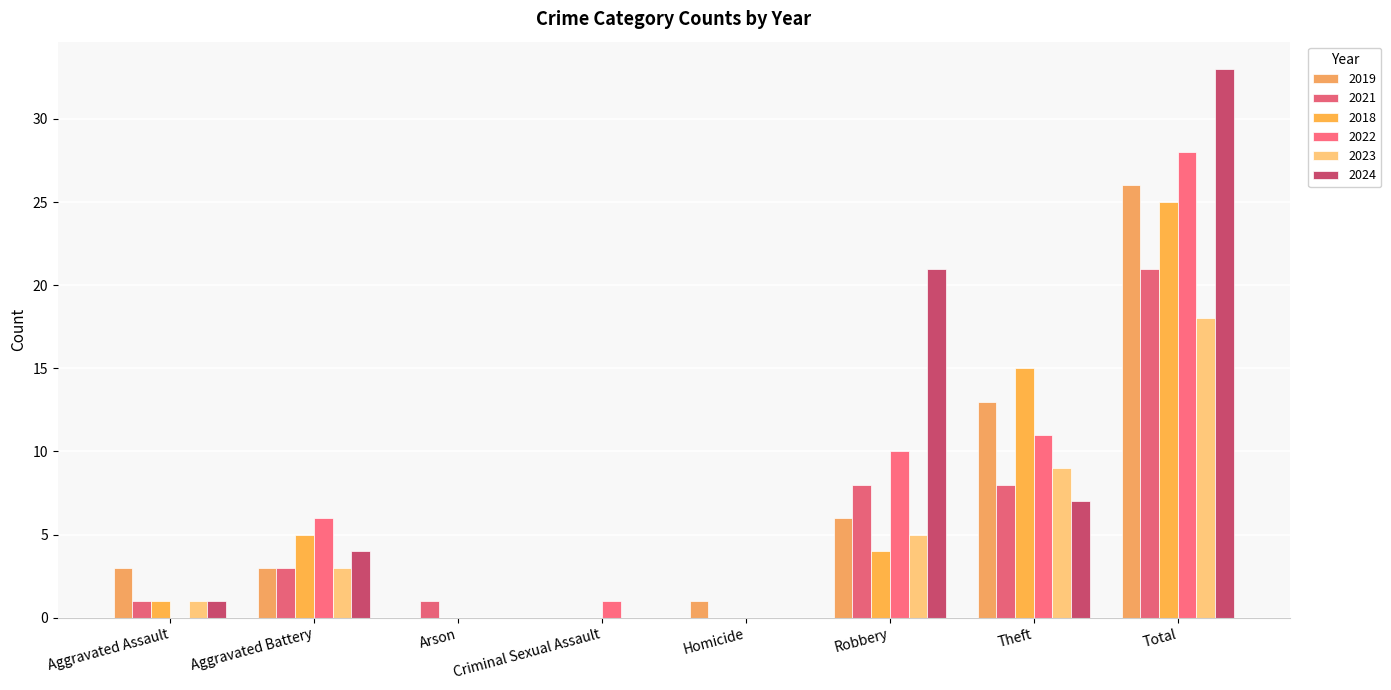

Between Criminal Sexual Assault and Total, which series saw the biggest shift?

2024